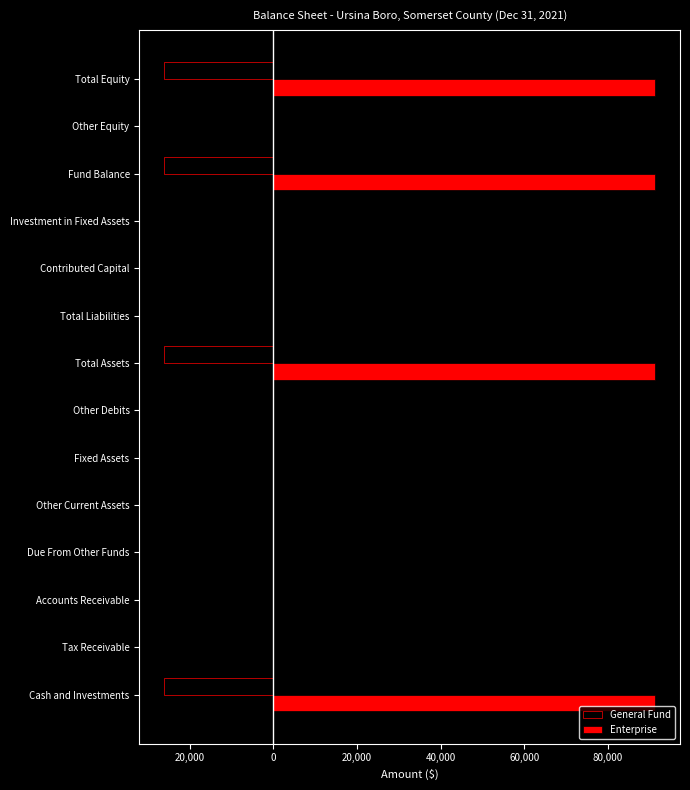

Which series has the largest total across all categories?

Enterprise